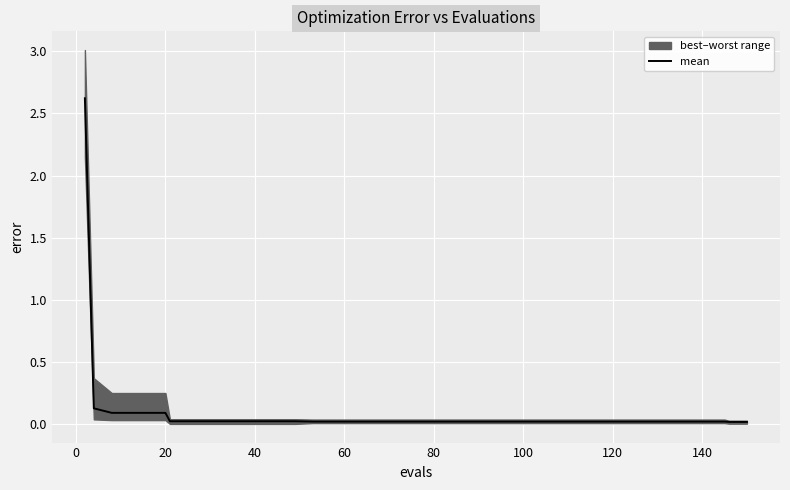

How many lines are shown in the chart?

1